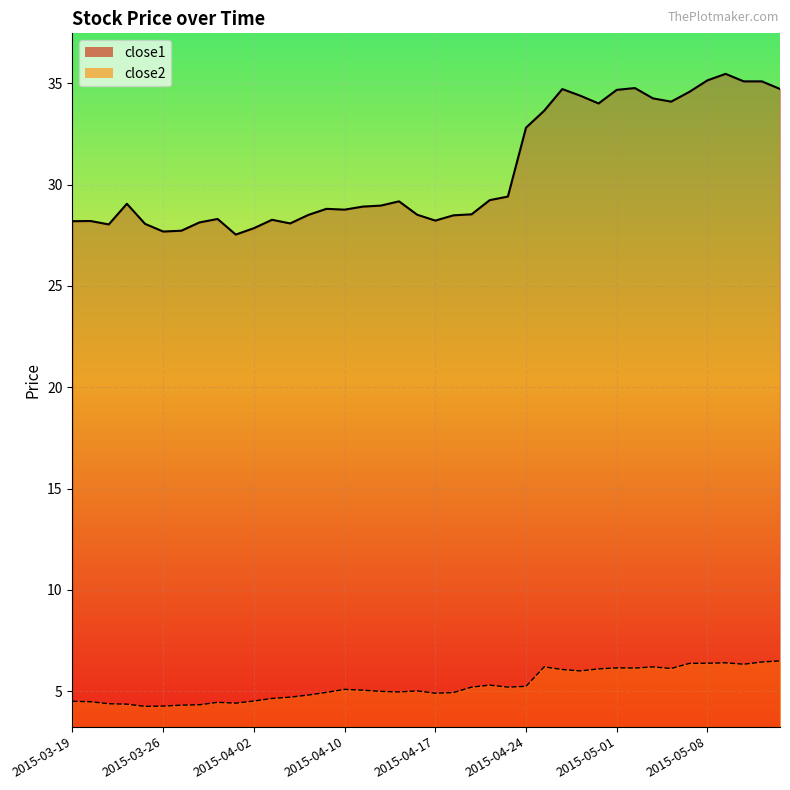

What is the total value across all series at 2015-05-11?

41.9